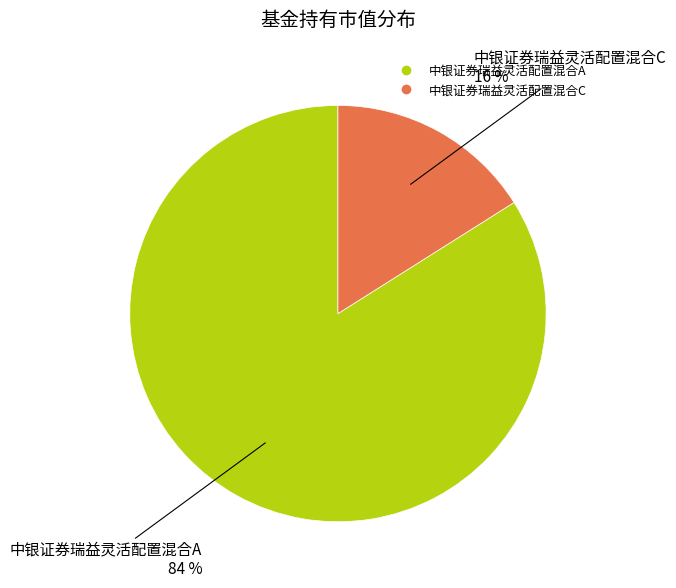

To the nearest percent, what is the difference between the largest and smallest slice percentages?

68%